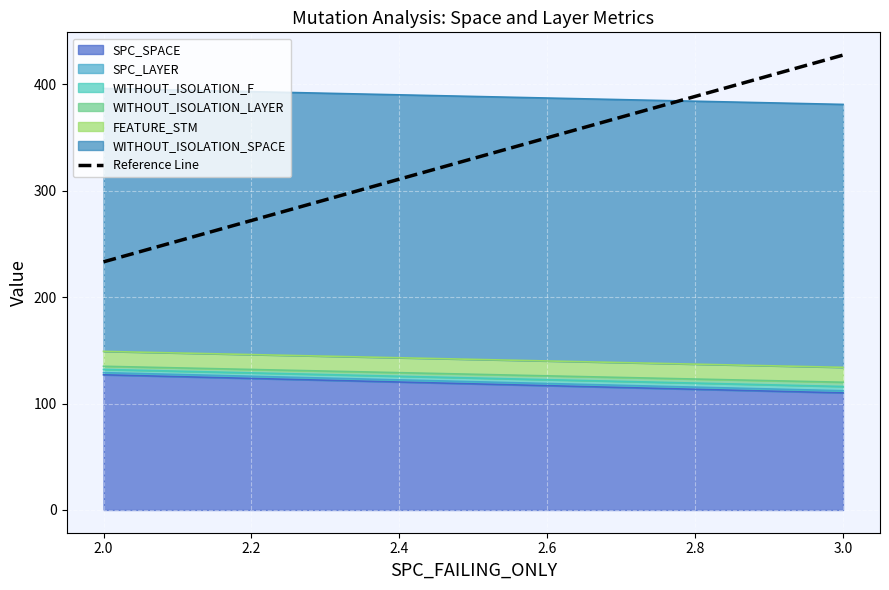

Which series changed the most between 2 and 3?

SPC_SPACE